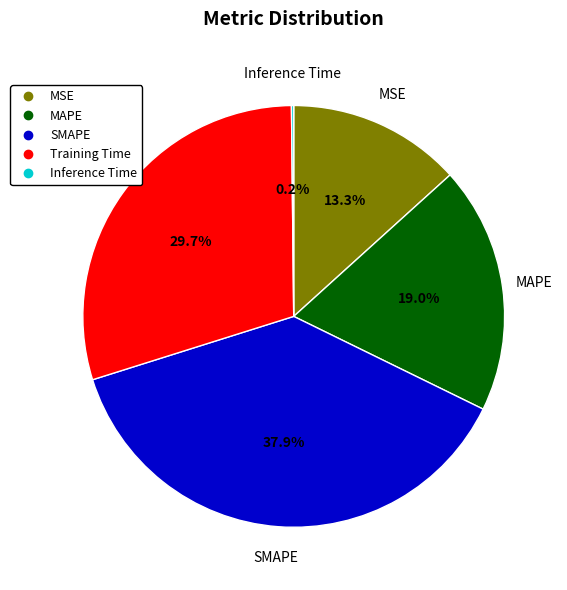

To the nearest percent, what is the average slice percentage?

20%